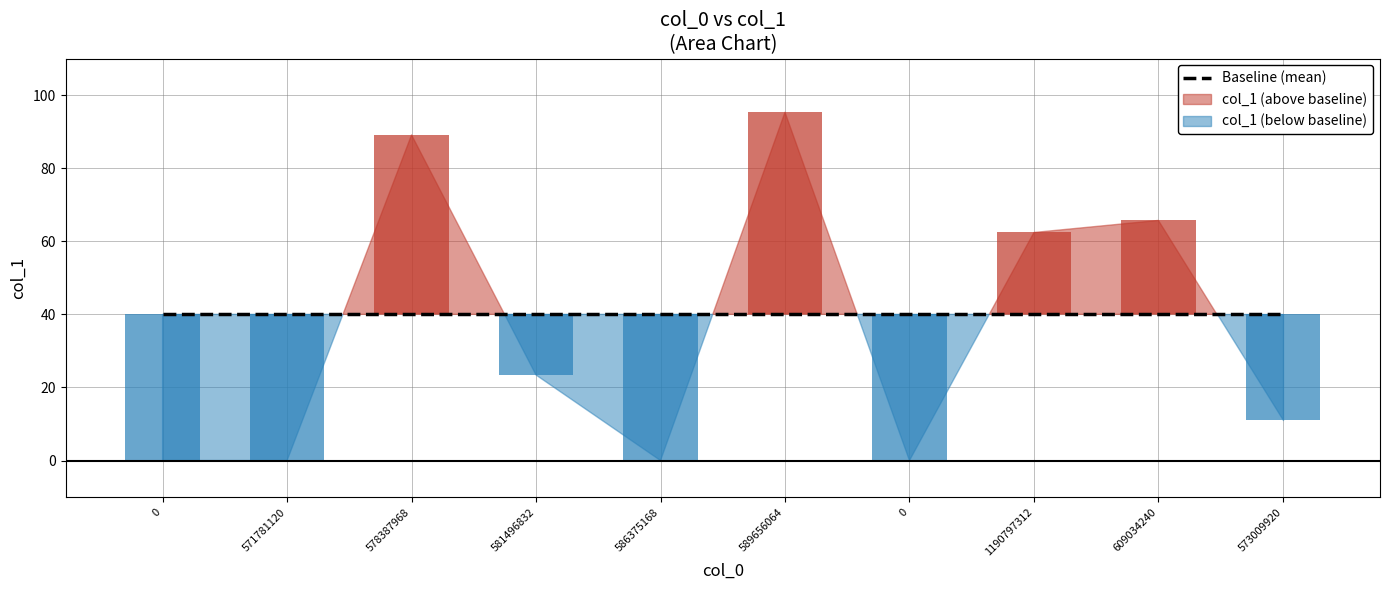

List the labels in order of value, smallest first.

0, 571781120, 586375168, 0, 573009920, 581496832, 1190797312, 609034240, 578387968, 589656064